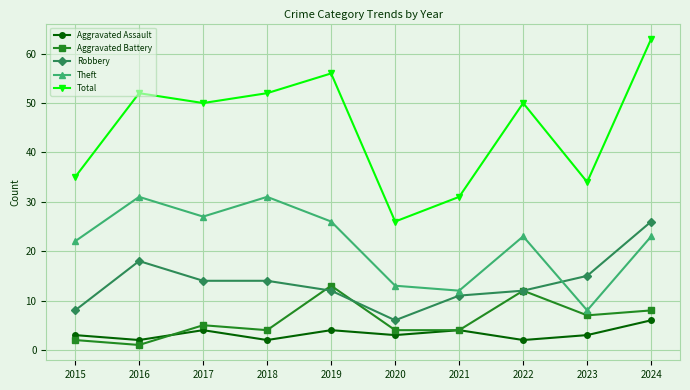

True or false: Aggravated Battery and Total cross at least once.

False